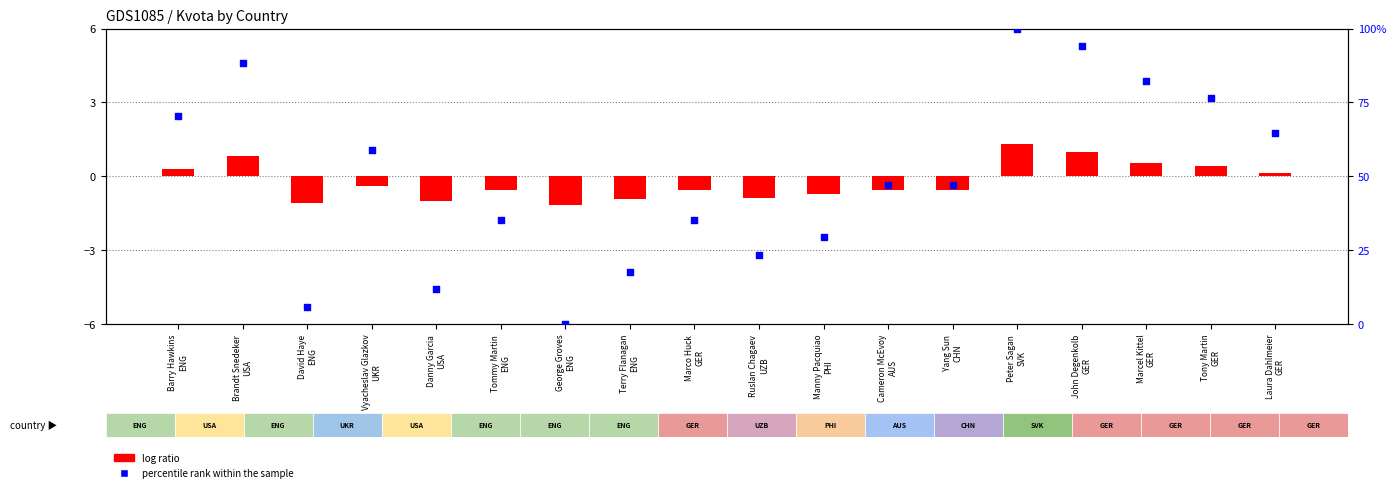

Which series has the largest Y range (max minus min)?

percentile rank within the sample